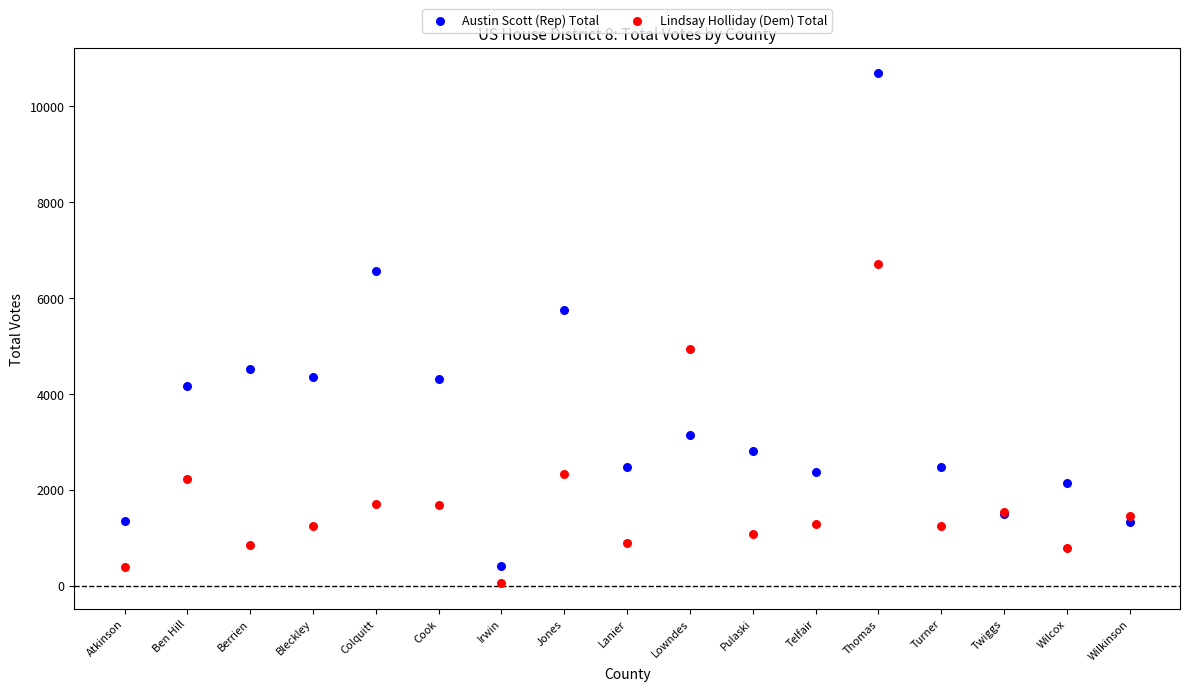

What are all the series names shown in the legend?

Austin Scott (Rep) Total, Lindsay Holliday (Dem) Total